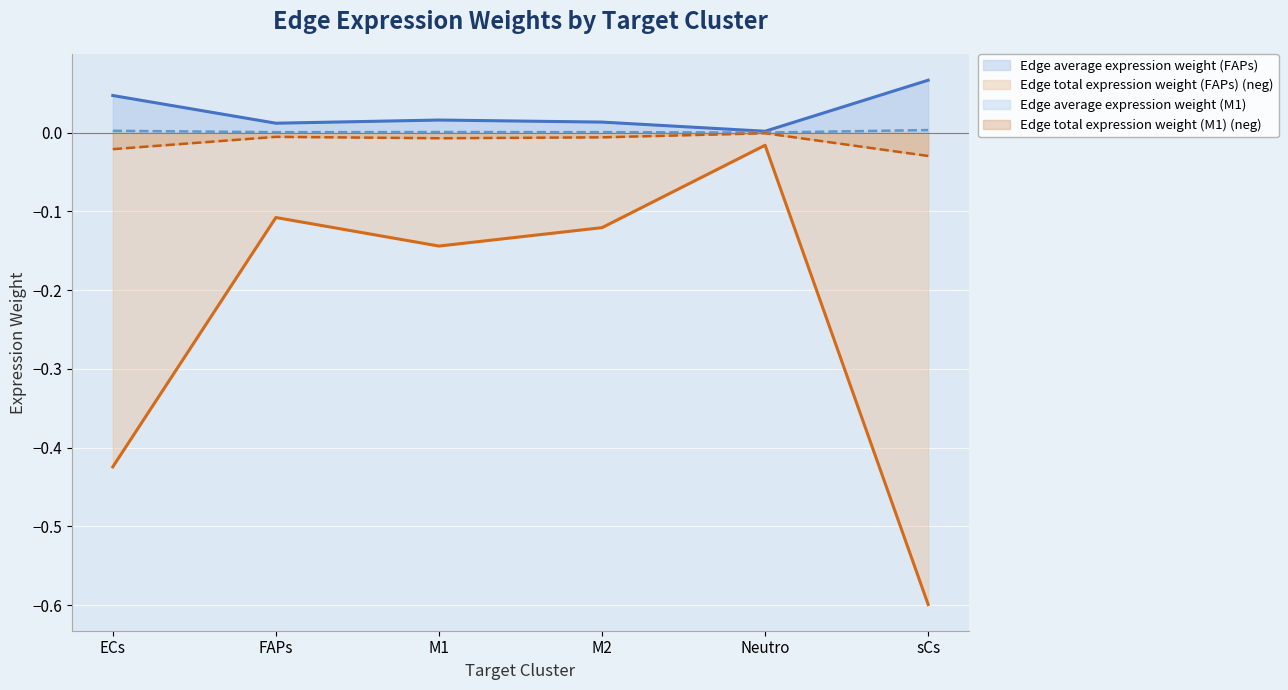

The value of Edge average expression weight (FAPs) at Neutro is 0.0. True or false?

True